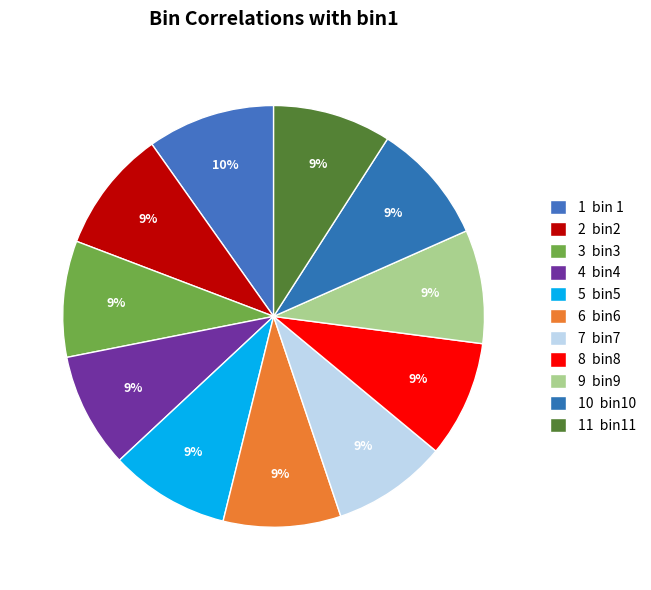

Count the number of slices in the pie.

11